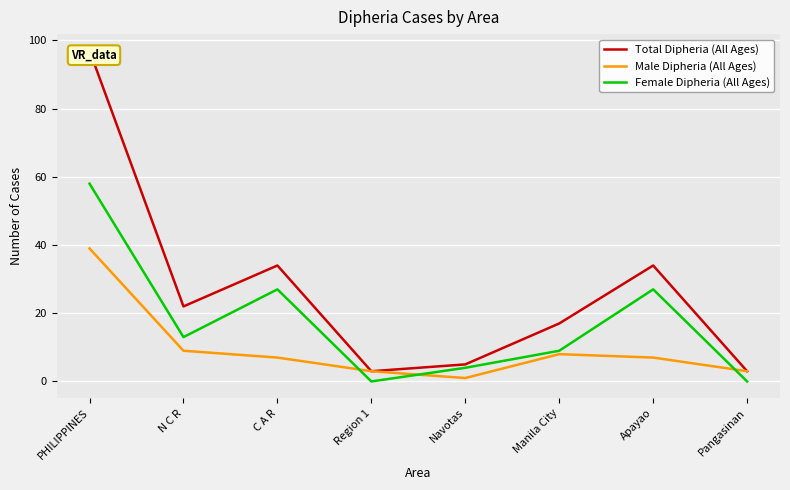

The Male Dipheria (All Ages) series shows 5 at C A R. True or false?

False